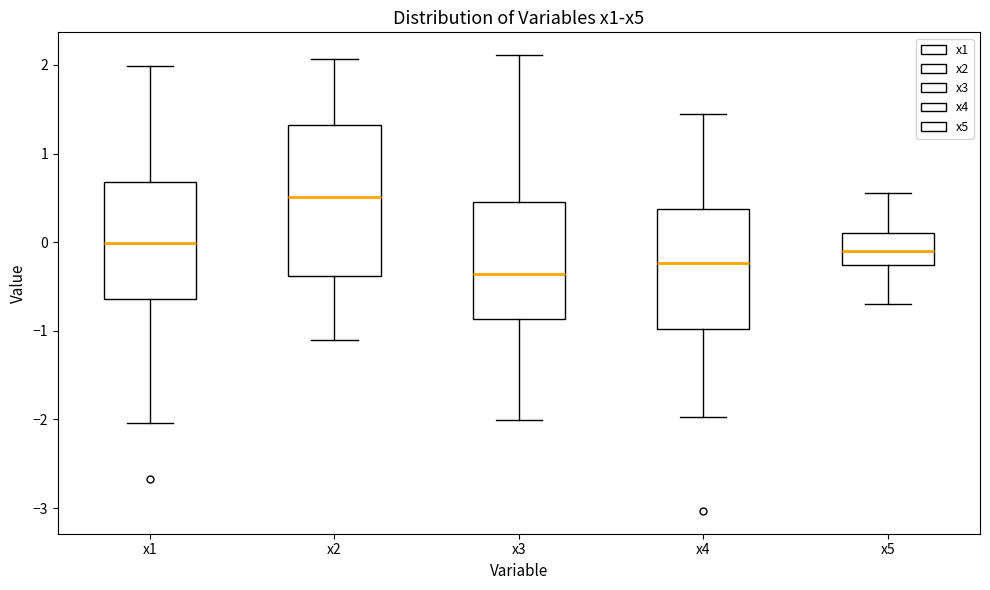

Comparing the boxes themselves (not the whiskers), which one is the tallest?

x2